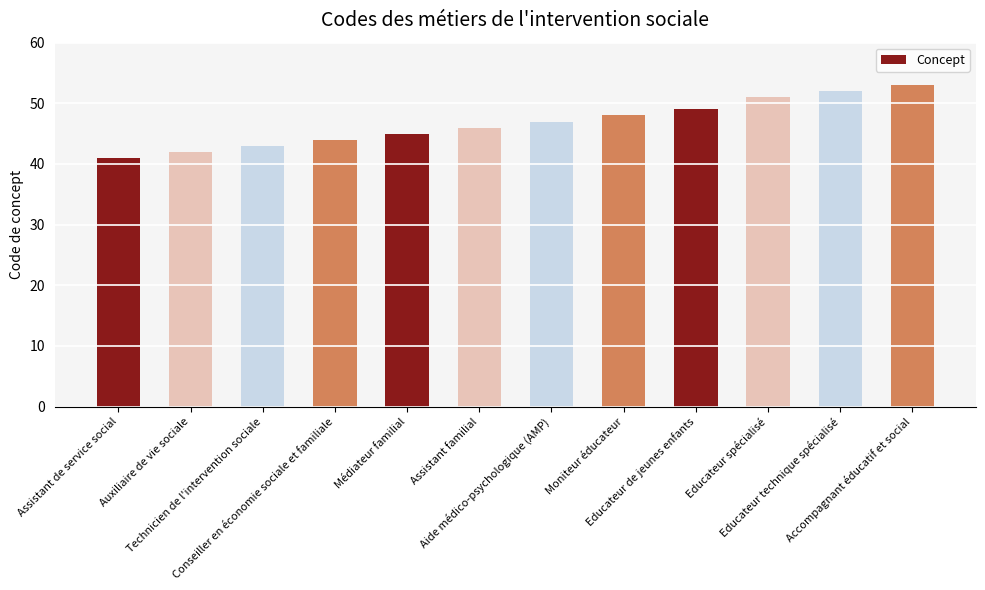

Reading left to right, transcribe all the data shown in this chart.

Assistant de service social=41	Auxiliaire de vie sociale=42	Technicien de l'intervention sociale=43	Conseiller en économie sociale et familiale=44	Médiateur familial=45	Assistant familial=46	Aide médico-psychologique (AMP)=47	Moniteur éducateur=48	Educateur de jeunes enfants=49	Educateur spécialisé=51	Educateur technique spécialisé=52	Accompagnant éducatif et social=53